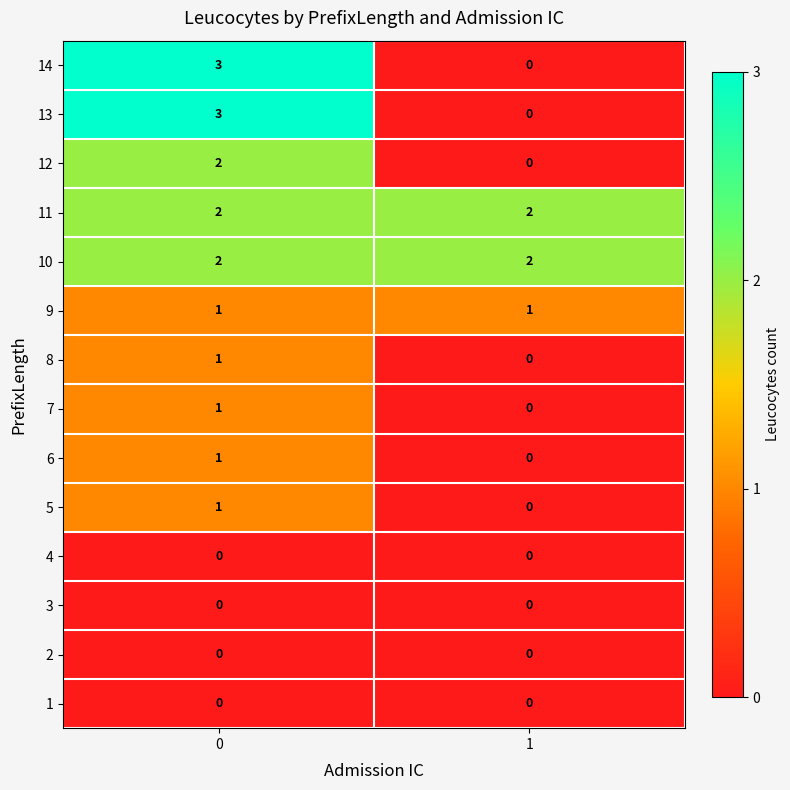

What is the spread (max minus min) of values at 1?

2